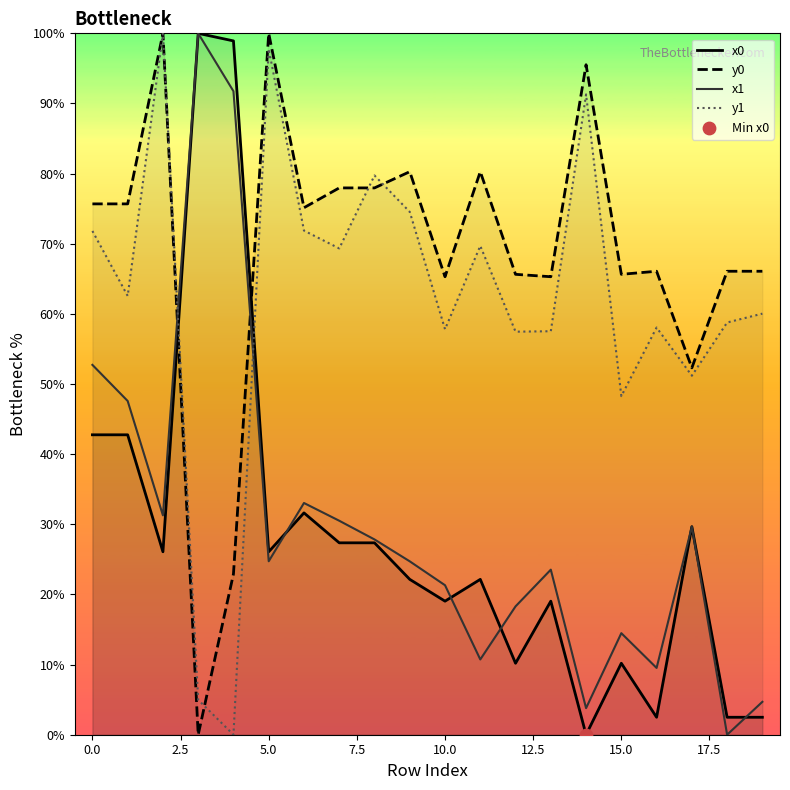

Which series has the largest Y range (max minus min)?

x0